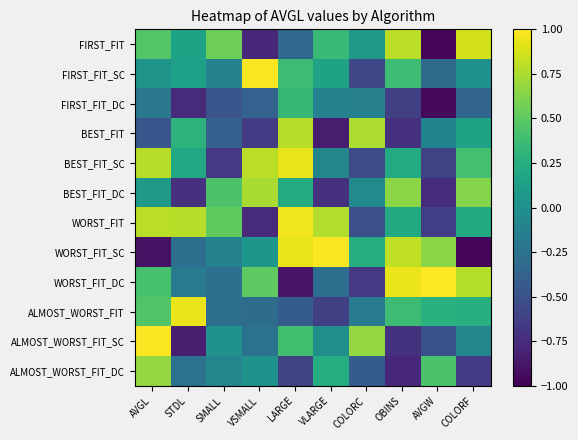

At COLORC, list the series in order from largest to smallest.

BEST_FIT, ALMOST_WORST_FIT_SC, WORST_FIT_SC, FIRST_FIT, BEST_FIT_DC, FIRST_FIT_DC, ALMOST_WORST_FIT, ALMOST_WORST_FIT_DC, WORST_FIT, BEST_FIT_SC, FIRST_FIT_SC, WORST_FIT_DC